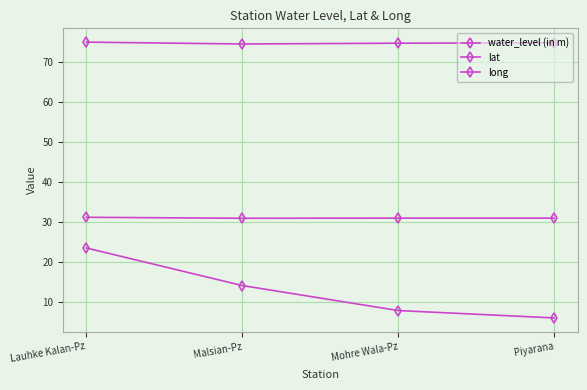

Is this an area chart (filled region under the line)?

No